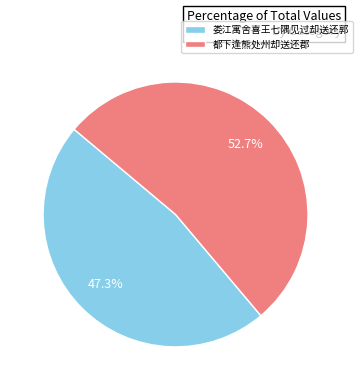

What percentage is NOT represented by 都下逢熊处州却送还郡?

47.3%